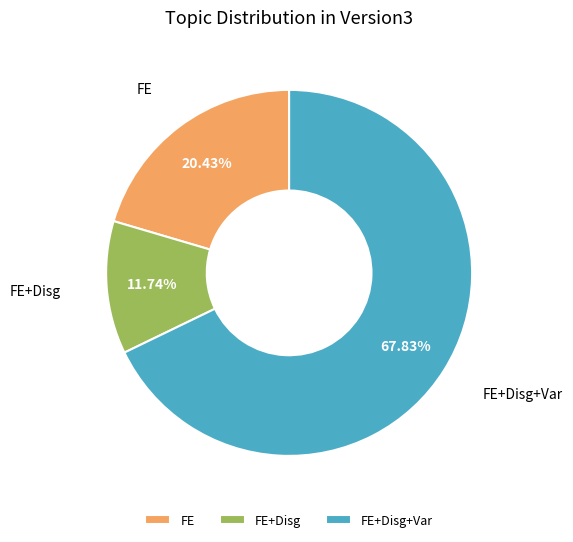

Is the sum of FE+Disg+Var and FE+Disg greater than half?

Yes